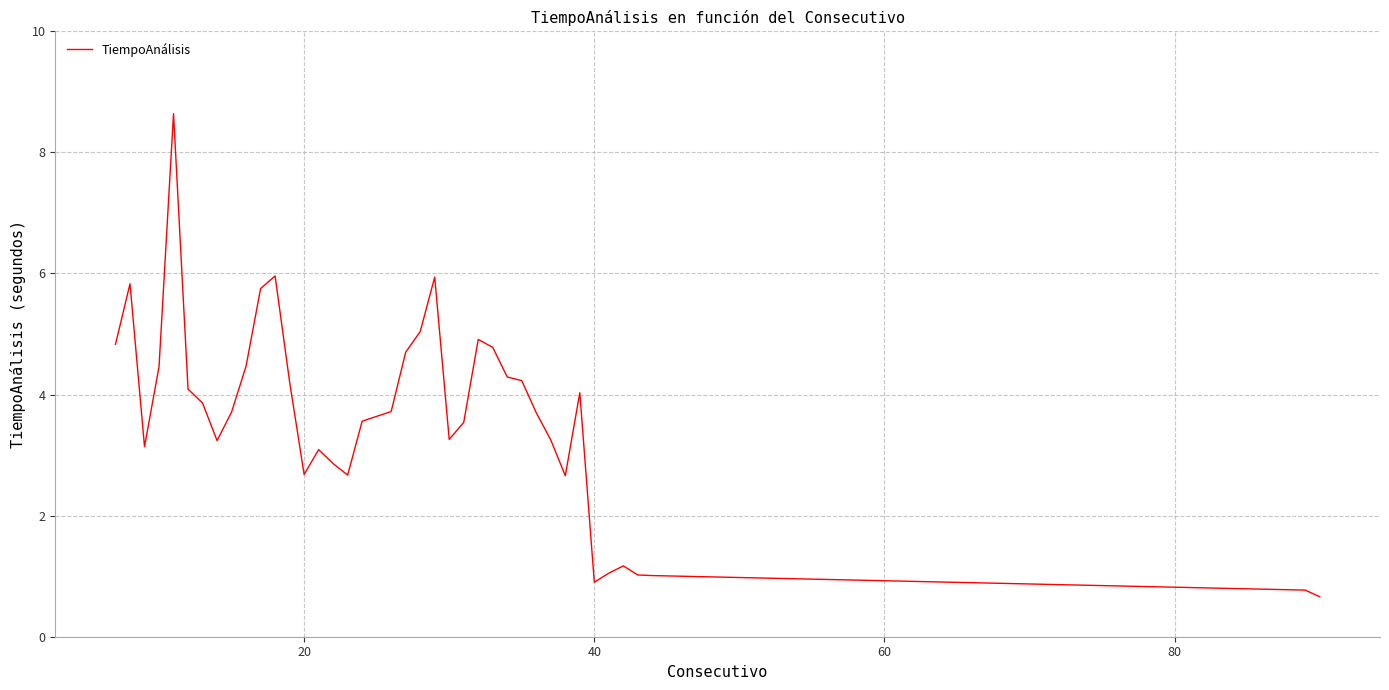

What is the maximum value shown in the chart?

8.6